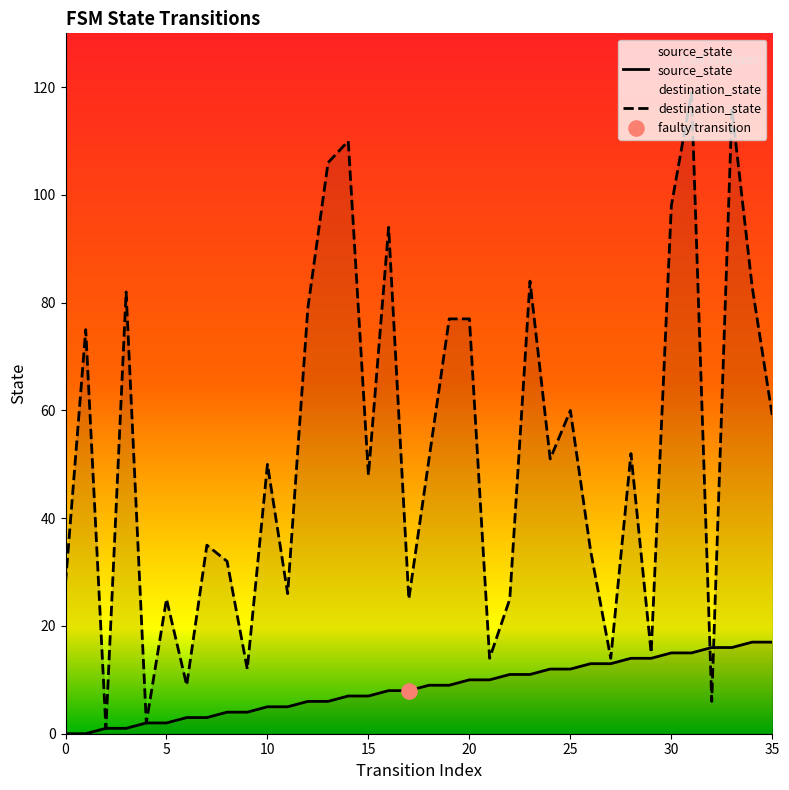

At how many categories does at least one series exceed 32?

22